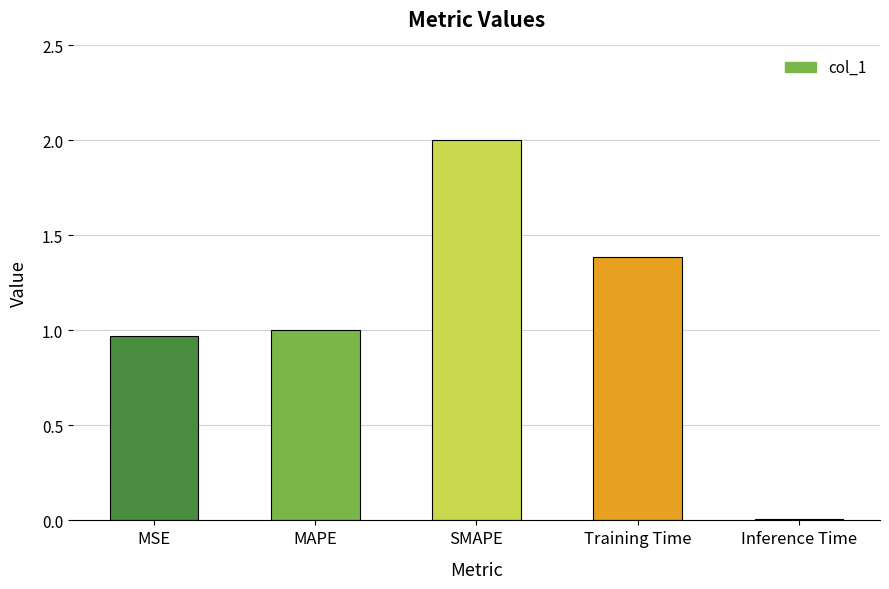

The chart shows a value of 3.6 at SMAPE. True or false?

False